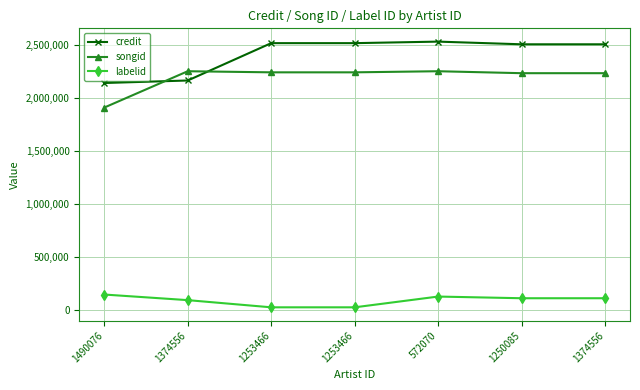

Reading right to left, list all the values displayed in this chart.

credit: 2508735	2508735	2534038	2519586	2519586	2167281	2143595
songid: 2236163	2236163	2254675	2244230	2244230	2254674	1911992
labelid: 112844	112844	128683	27142	27142	94897	147758